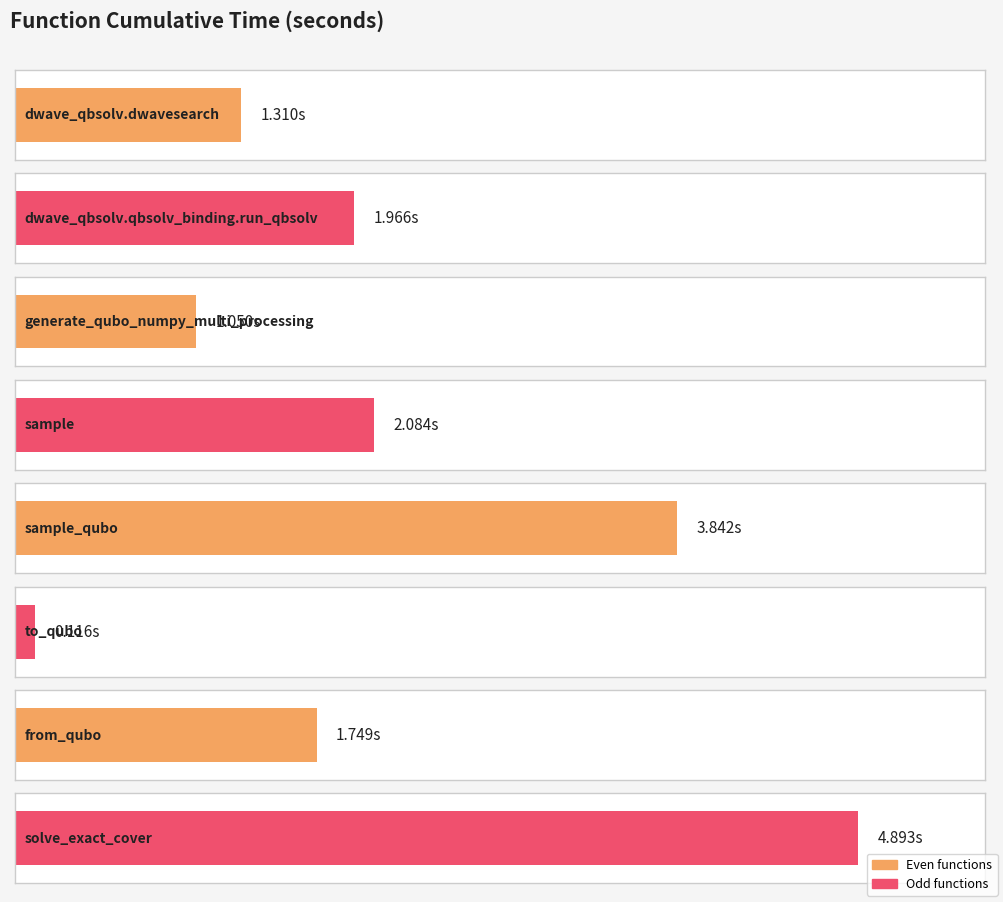

How many values are below 1?

1